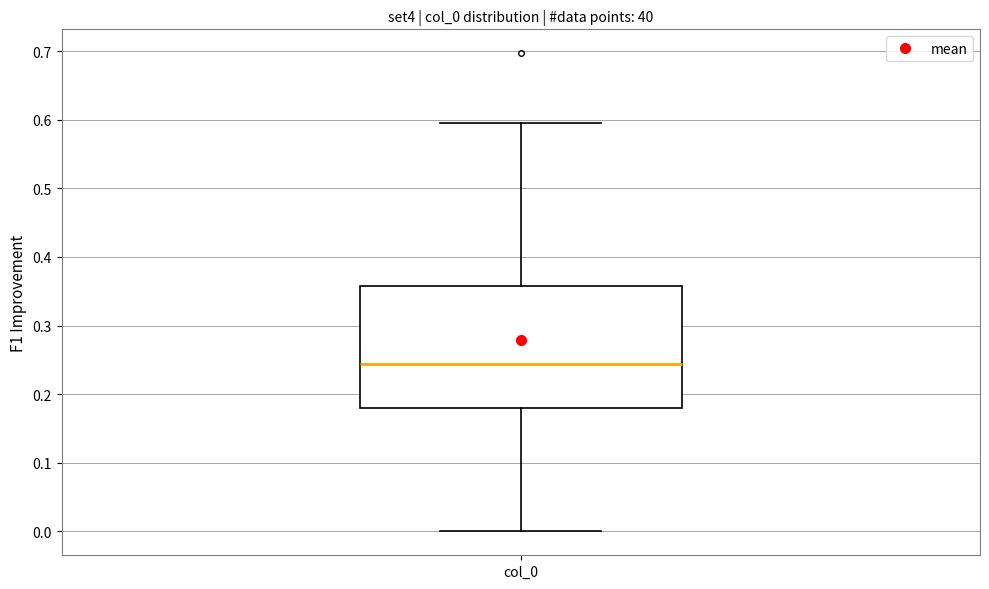

Read this box plot against the y-axis: the position of the median line, the range covered by the box, and the ends of both whiskers. The values are not printed on the chart, so give them approximately, as read against the axis.

median 0.24, box 0.18 to 0.36, whiskers 0.00 to 0.60